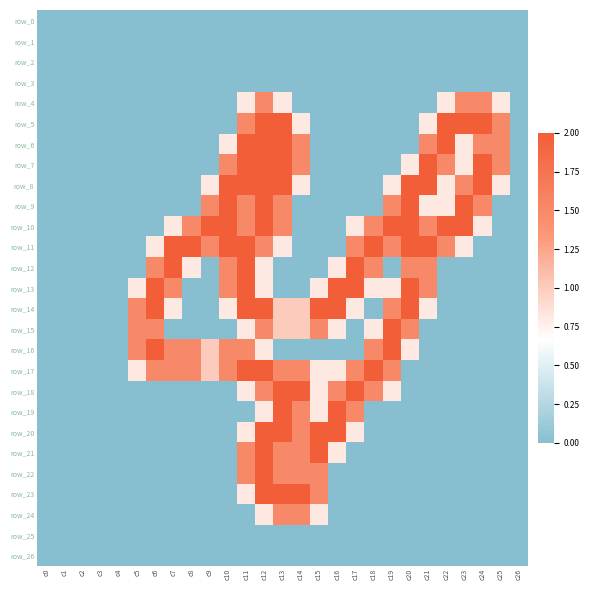

Reading left to right, extract all data points from this chart.

row_0: c0=0.0	c1=0.0	c2=0.0	c3=0.0	c4=0.0	c5=0.0	c6=0.0	c7=0.0	c8=0.0	c9=0.0	c10=0.0	c11=0.0	c12=0.0	c13=0.0	c14=0.0	c15=0.0	c16=0.0	c17=0.0	c18=0.0	c19=0.0	c20=0.0	c21=0.0	c22=0.0	c23=0.0	c24=0.0	c25=0.0	c26=0.0
row_1: c0=0.0	c1=0.0	c2=0.0	c3=0.0	c4=0.0	c5=0.0	c6=0.0	c7=0.0	c8=0.0	c9=0.0	c10=0.0	c11=0.0	c12=0.0	c13=0.0	c14=0.0	c15=0.0	c16=0.0	c17=0.0	c18=0.0	c19=0.0	c20=0.0	c21=0.0	c22=0.0	c23=0.0	c24=0.0	c25=0.0	c26=0.0
row_2: c0=0.0	c1=0.0	c2=0.0	c3=0.0	c4=0.0	c5=0.0	c6=0.0	c7=0.0	c8=0.0	c9=0.0	c10=0.0	c11=0.0	c12=0.0	c13=0.0	c14=0.0	c15=0.0	c16=0.0	c17=0.0	c18=0.0	c19=0.0	c20=0.0	c21=0.0	c22=0.0	c23=0.0	c24=0.0	c25=0.0	c26=0.0
row_3: c0=0.0	c1=0.0	c2=0.0	c3=0.0	c4=0.0	c5=0.0	c6=0.0	c7=0.0	c8=0.0	c9=0.0	c10=0.0	c11=0.0	c12=0.0	c13=0.0	c14=0.0	c15=0.0	c16=0.0	c17=0.0	c18=0.0	c19=0.0	c20=0.0	c21=0.0	c22=0.0	c23=0.0	c24=0.0	c25=0.0	c26=0.0
row_4: c0=0.0	c1=0.0	c2=0.0	c3=0.0	c4=0.0	c5=0.0	c6=0.0	c7=0.0	c8=0.0	c9=0.0	c10=0.0	c11=0.8	c12=1.5	c13=0.8	c14=0.0	c15=0.0	c16=0.0	c17=0.0	c18=0.0	c19=0.0	c20=0.0	c21=0.0	c22=0.8	c23=1.5	c24=1.5	c25=0.8	c26=0.0
row_5: c0=0.0	c1=0.0	c2=0.0	c3=0.0	c4=0.0	c5=0.0	c6=0.0	c7=0.0	c8=0.0	c9=0.0	c10=0.0	c11=1.5	c12=2.0	c13=2.0	c14=0.8	c15=0.0	c16=0.0	c17=0.0	c18=0.0	c19=0.0	c20=0.0	c21=0.8	c22=2.0	c23=2.0	c24=2.0	c25=1.5	c26=0.0
row_6: c0=0.0	c1=0.0	c2=0.0	c3=0.0	c4=0.0	c5=0.0	c6=0.0	c7=0.0	c8=0.0	c9=0.0	c10=0.8	c11=2.0	c12=2.0	c13=2.0	c14=1.5	c15=0.0	c16=0.0	c17=0.0	c18=0.0	c19=0.0	c20=0.0	c21=1.5	c22=2.0	c23=0.8	c24=1.5	c25=1.5	c26=0.0
row_7: c0=0.0	c1=0.0	c2=0.0	c3=0.0	c4=0.0	c5=0.0	c6=0.0	c7=0.0	c8=0.0	c9=0.0	c10=1.5	c11=2.0	c12=2.0	c13=2.0	c14=1.5	c15=0.0	c16=0.0	c17=0.0	c18=0.0	c19=0.0	c20=0.8	c21=2.0	c22=1.5	c23=0.8	c24=2.0	c25=1.5	c26=0.0
row_8: c0=0.0	c1=0.0	c2=0.0	c3=0.0	c4=0.0	c5=0.0	c6=0.0	c7=0.0	c8=0.0	c9=0.8	c10=2.0	c11=2.0	c12=2.0	c13=2.0	c14=0.8	c15=0.0	c16=0.0	c17=0.0	c18=0.0	c19=0.8	c20=2.0	c21=2.0	c22=0.8	c23=1.5	c24=2.0	c25=0.8	c26=0.0
row_9: c0=0.0	c1=0.0	c2=0.0	c3=0.0	c4=0.0	c5=0.0	c6=0.0	c7=0.0	c8=0.0	c9=1.5	c10=2.0	c11=1.5	c12=2.0	c13=1.5	c14=0.0	c15=0.0	c16=0.0	c17=0.0	c18=0.0	c19=1.5	c20=2.0	c21=0.8	c22=0.8	c23=2.0	c24=1.5	c25=0.0	c26=0.0
row_10: c0=0.0	c1=0.0	c2=0.0	c3=0.0	c4=0.0	c5=0.0	c6=0.0	c7=0.8	c8=1.5	c9=2.0	c10=2.0	c11=1.5	c12=2.0	c13=1.5	c14=0.0	c15=0.0	c16=0.0	c17=0.8	c18=1.5	c19=2.0	c20=2.0	c21=1.5	c22=2.0	c23=2.0	c24=0.8	c25=0.0	c26=0.0
row_11: c0=0.0	c1=0.0	c2=0.0	c3=0.0	c4=0.0	c5=0.0	c6=0.8	c7=2.0	c8=2.0	c9=1.5	c10=2.0	c11=2.0	c12=1.5	c13=0.8	c14=0.0	c15=0.0	c16=0.0	c17=1.5	c18=2.0	c19=1.5	c20=2.0	c21=2.0	c22=1.5	c23=0.8	c24=0.0	c25=0.0	c26=0.0
row_12: c0=0.0	c1=0.0	c2=0.0	c3=0.0	c4=0.0	c5=0.0	c6=1.5	c7=2.0	c8=0.8	c9=0.0	c10=1.5	c11=2.0	c12=0.8	c13=0.0	c14=0.0	c15=0.0	c16=0.8	c17=2.0	c18=1.5	c19=0.0	c20=1.5	c21=1.5	c22=0.0	c23=0.0	c24=0.0	c25=0.0	c26=0.0
row_13: c0=0.0	c1=0.0	c2=0.0	c3=0.0	c4=0.0	c5=0.8	c6=2.0	c7=1.5	c8=0.0	c9=0.0	c10=1.5	c11=2.0	c12=0.8	c13=0.0	c14=0.0	c15=0.8	c16=2.0	c17=2.0	c18=0.8	c19=0.8	c20=2.0	c21=1.5	c22=0.0	c23=0.0	c24=0.0	c25=0.0	c26=0.0
row_14: c0=0.0	c1=0.0	c2=0.0	c3=0.0	c4=0.0	c5=1.5	c6=2.0	c7=0.8	c8=0.0	c9=0.0	c10=0.8	c11=2.0	c12=2.0	c13=1.0	c14=1.0	c15=2.0	c16=2.0	c17=0.8	c18=0.0	c19=1.5	c20=2.0	c21=0.8	c22=0.0	c23=0.0	c24=0.0	c25=0.0	c26=0.0
row_15: c0=0.0	c1=0.0	c2=0.0	c3=0.0	c4=0.0	c5=1.5	c6=1.5	c7=0.0	c8=0.0	c9=0.0	c10=0.0	c11=0.8	c12=1.5	c13=1.0	c14=1.0	c15=1.5	c16=0.8	c17=0.0	c18=0.8	c19=2.0	c20=1.5	c21=0.0	c22=0.0	c23=0.0	c24=0.0	c25=0.0	c26=0.0
row_16: c0=0.0	c1=0.0	c2=0.0	c3=0.0	c4=0.0	c5=1.5	c6=2.0	c7=1.5	c8=1.5	c9=1.0	c10=1.5	c11=1.5	c12=0.8	c13=0.0	c14=0.0	c15=0.0	c16=0.0	c17=0.0	c18=1.5	c19=2.0	c20=0.8	c21=0.0	c22=0.0	c23=0.0	c24=0.0	c25=0.0	c26=0.0
row_17: c0=0.0	c1=0.0	c2=0.0	c3=0.0	c4=0.0	c5=0.8	c6=1.5	c7=1.5	c8=1.5	c9=1.0	c10=1.5	c11=2.0	c12=2.0	c13=1.5	c14=1.5	c15=0.8	c16=0.8	c17=1.5	c18=2.0	c19=1.5	c20=0.0	c21=0.0	c22=0.0	c23=0.0	c24=0.0	c25=0.0	c26=0.0
row_18: c0=0.0	c1=0.0	c2=0.0	c3=0.0	c4=0.0	c5=0.0	c6=0.0	c7=0.0	c8=0.0	c9=0.0	c10=0.0	c11=0.8	c12=1.5	c13=2.0	c14=2.0	c15=0.8	c16=1.5	c17=2.0	c18=1.5	c19=0.8	c20=0.0	c21=0.0	c22=0.0	c23=0.0	c24=0.0	c25=0.0	c26=0.0
row_19: c0=0.0	c1=0.0	c2=0.0	c3=0.0	c4=0.0	c5=0.0	c6=0.0	c7=0.0	c8=0.0	c9=0.0	c10=0.0	c11=0.0	c12=0.8	c13=2.0	c14=1.5	c15=0.8	c16=2.0	c17=1.5	c18=0.0	c19=0.0	c20=0.0	c21=0.0	c22=0.0	c23=0.0	c24=0.0	c25=0.0	c26=0.0
row_20: c0=0.0	c1=0.0	c2=0.0	c3=0.0	c4=0.0	c5=0.0	c6=0.0	c7=0.0	c8=0.0	c9=0.0	c10=0.0	c11=0.8	c12=2.0	c13=2.0	c14=1.5	c15=2.0	c16=2.0	c17=0.8	c18=0.0	c19=0.0	c20=0.0	c21=0.0	c22=0.0	c23=0.0	c24=0.0	c25=0.0	c26=0.0
row_21: c0=0.0	c1=0.0	c2=0.0	c3=0.0	c4=0.0	c5=0.0	c6=0.0	c7=0.0	c8=0.0	c9=0.0	c10=0.0	c11=1.5	c12=2.0	c13=1.5	c14=1.5	c15=2.0	c16=0.8	c17=0.0	c18=0.0	c19=0.0	c20=0.0	c21=0.0	c22=0.0	c23=0.0	c24=0.0	c25=0.0	c26=0.0
row_22: c0=0.0	c1=0.0	c2=0.0	c3=0.0	c4=0.0	c5=0.0	c6=0.0	c7=0.0	c8=0.0	c9=0.0	c10=0.0	c11=1.5	c12=2.0	c13=1.5	c14=1.5	c15=1.5	c16=0.0	c17=0.0	c18=0.0	c19=0.0	c20=0.0	c21=0.0	c22=0.0	c23=0.0	c24=0.0	c25=0.0	c26=0.0
row_23: c0=0.0	c1=0.0	c2=0.0	c3=0.0	c4=0.0	c5=0.0	c6=0.0	c7=0.0	c8=0.0	c9=0.0	c10=0.0	c11=0.8	c12=2.0	c13=2.0	c14=2.0	c15=1.5	c16=0.0	c17=0.0	c18=0.0	c19=0.0	c20=0.0	c21=0.0	c22=0.0	c23=0.0	c24=0.0	c25=0.0	c26=0.0
row_24: c0=0.0	c1=0.0	c2=0.0	c3=0.0	c4=0.0	c5=0.0	c6=0.0	c7=0.0	c8=0.0	c9=0.0	c10=0.0	c11=0.0	c12=0.8	c13=1.5	c14=1.5	c15=0.8	c16=0.0	c17=0.0	c18=0.0	c19=0.0	c20=0.0	c21=0.0	c22=0.0	c23=0.0	c24=0.0	c25=0.0	c26=0.0
row_25: c0=0.0	c1=0.0	c2=0.0	c3=0.0	c4=0.0	c5=0.0	c6=0.0	c7=0.0	c8=0.0	c9=0.0	c10=0.0	c11=0.0	c12=0.0	c13=0.0	c14=0.0	c15=0.0	c16=0.0	c17=0.0	c18=0.0	c19=0.0	c20=0.0	c21=0.0	c22=0.0	c23=0.0	c24=0.0	c25=0.0	c26=0.0
row_26: c0=0.0	c1=0.0	c2=0.0	c3=0.0	c4=0.0	c5=0.0	c6=0.0	c7=0.0	c8=0.0	c9=0.0	c10=0.0	c11=0.0	c12=0.0	c13=0.0	c14=0.0	c15=0.0	c16=0.0	c17=0.0	c18=0.0	c19=0.0	c20=0.0	c21=0.0	c22=0.0	c23=0.0	c24=0.0	c25=0.0	c26=0.0